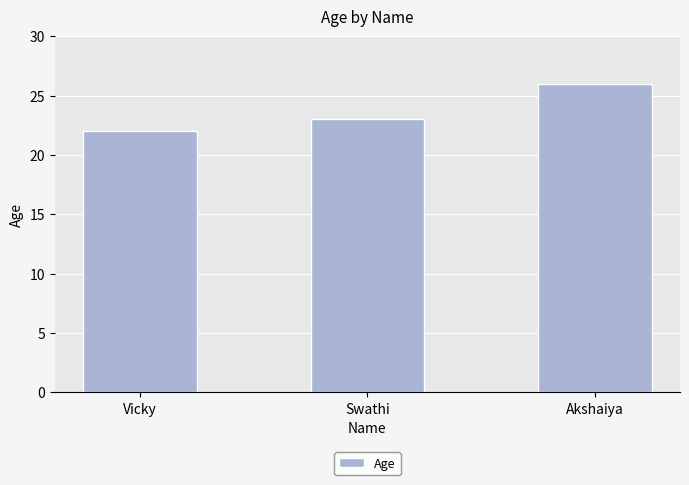

Count the number of categories in the chart.

3